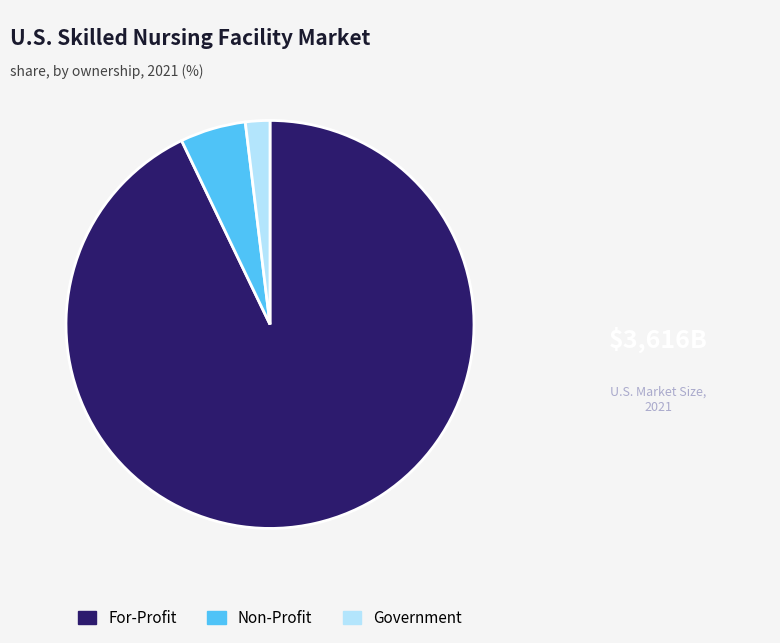

Is there a majority slice in this chart?

Yes